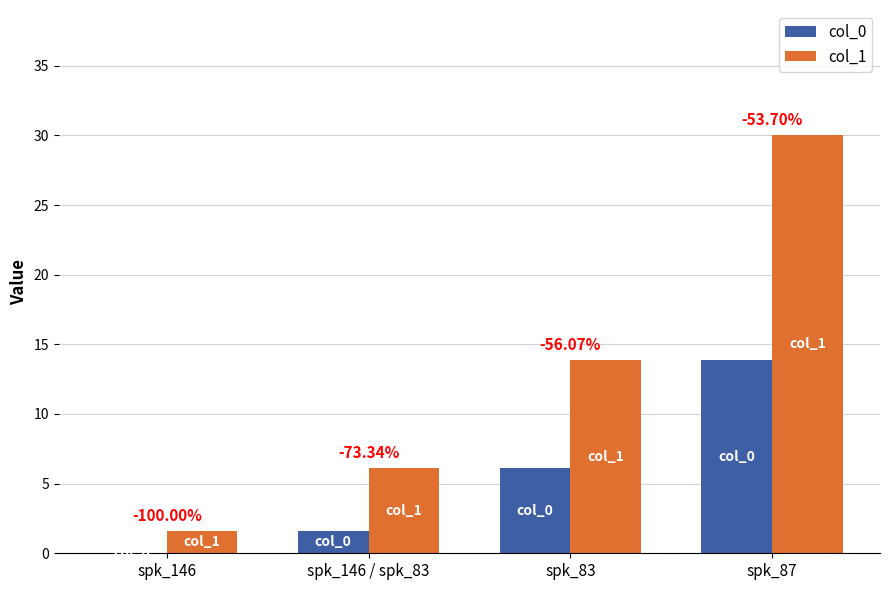

What is the sum of the col_1 values at spk_87 and spk_146 / spk_83?

36.1